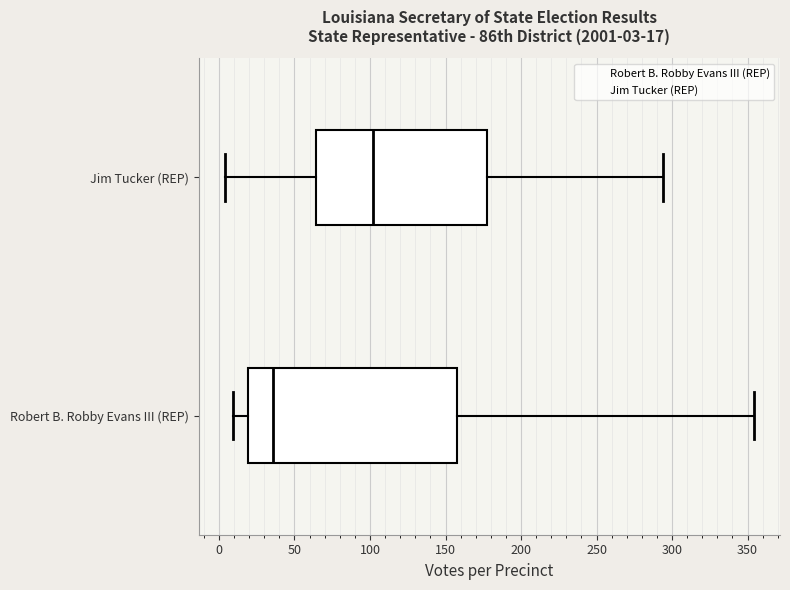

Which box's median line is the furthest to the right?

Jim Tucker (REP)